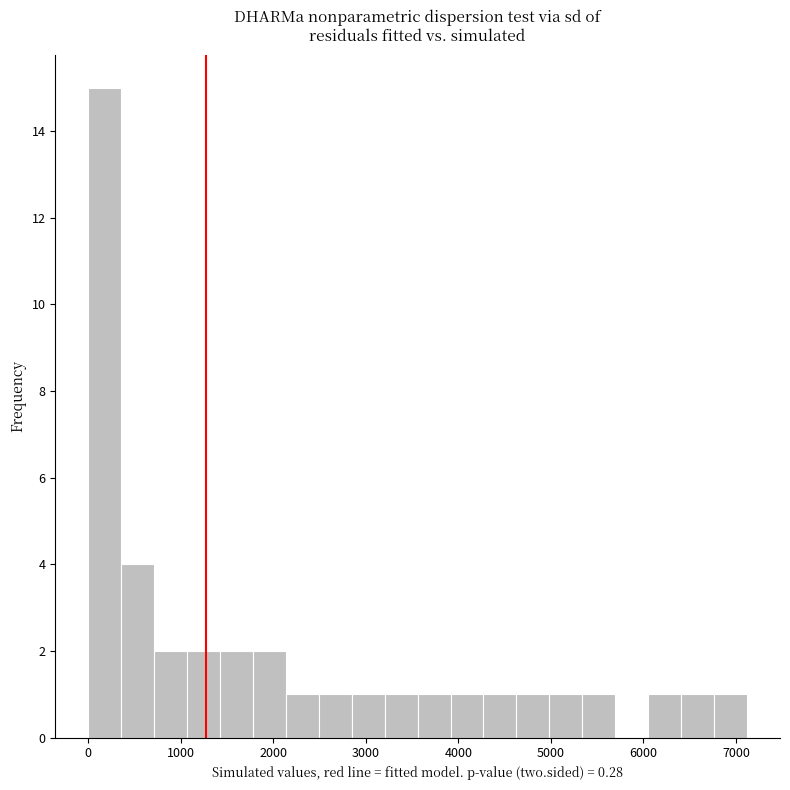

Around what value on the x-axis is the tallest bar? Give the approximate position of its centre, as read against the axis.

200